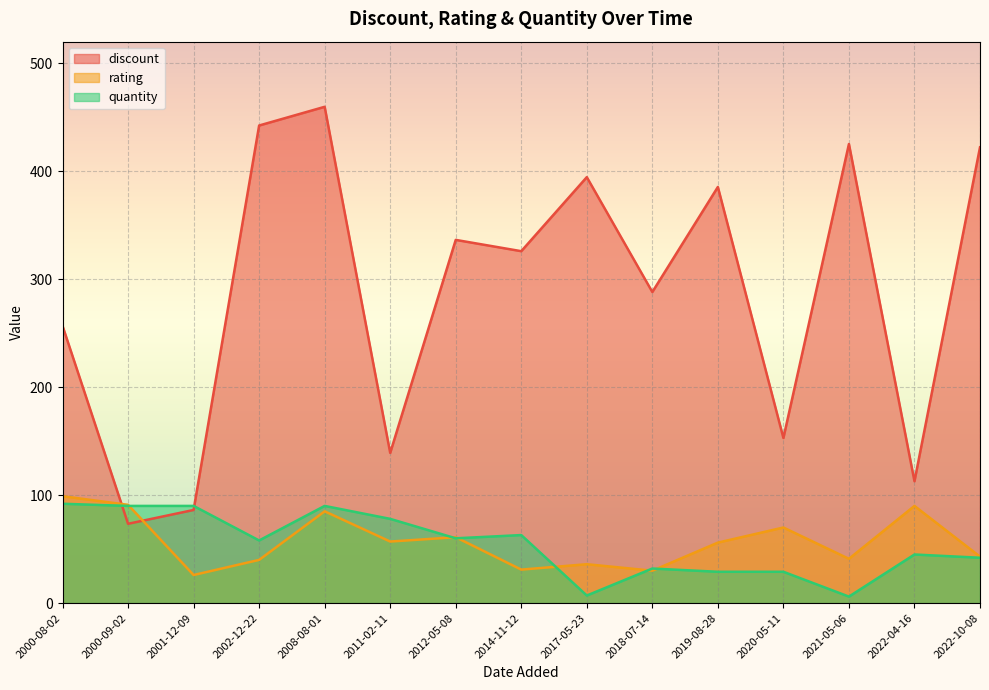

Where is the first local maximum for rating?

2008-08-01